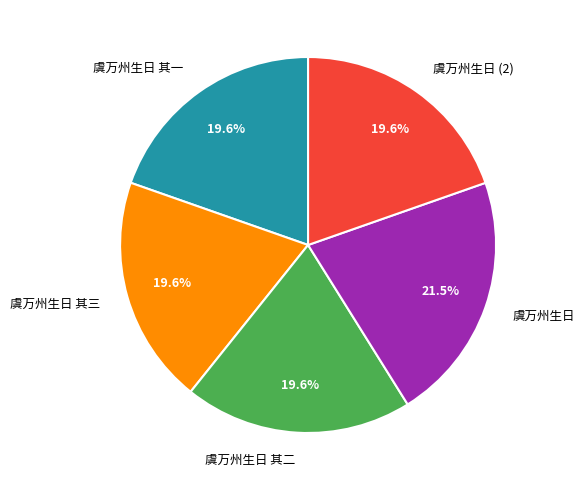

To the nearest percent, what is the average slice percentage?

20%